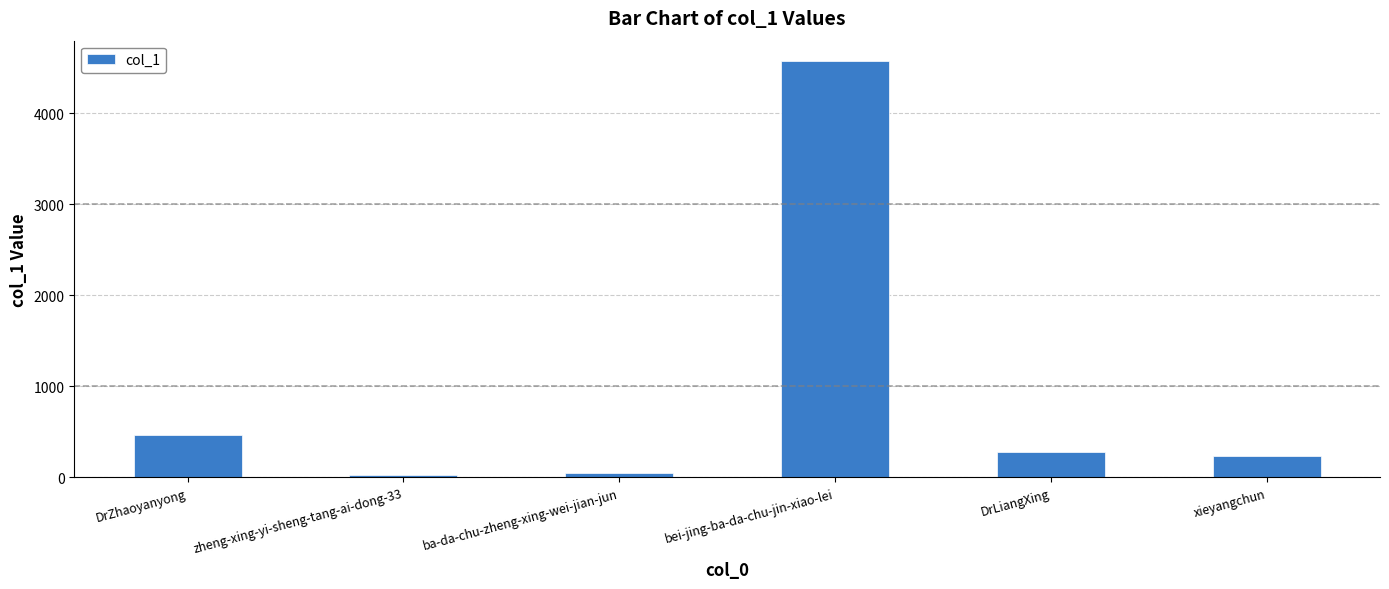

Does the chart contain stacked bars?

No